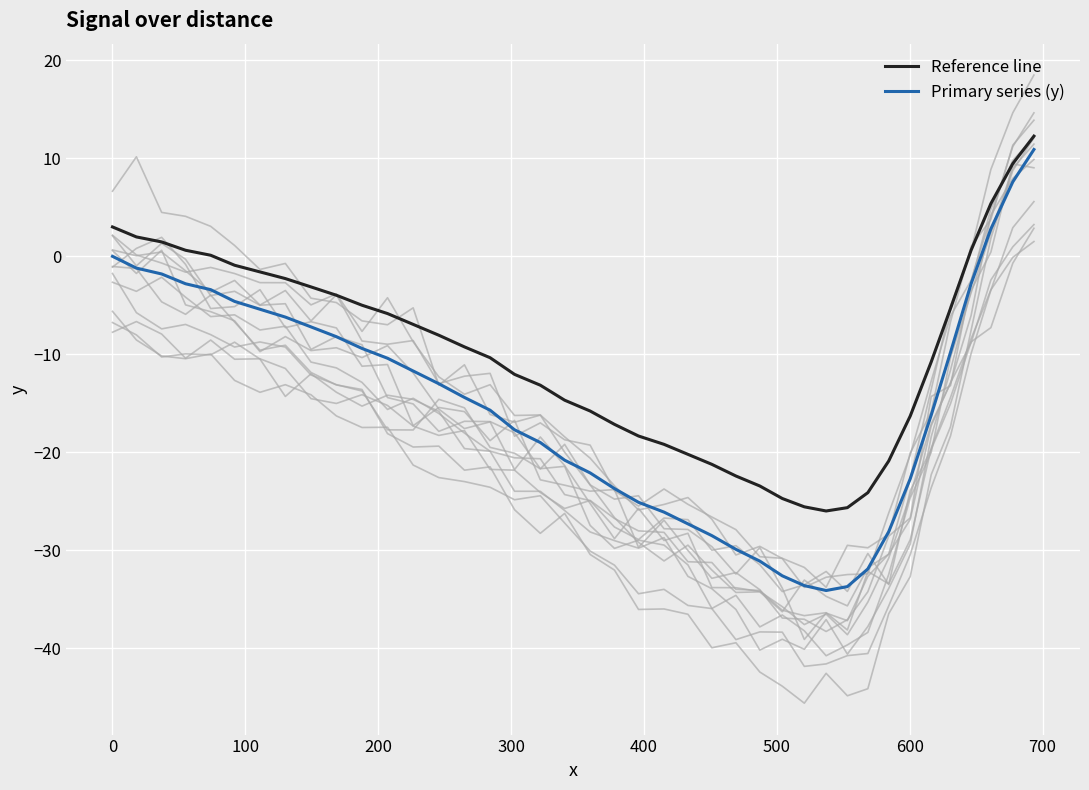

What is the highest value of the Reference line series?

12.3